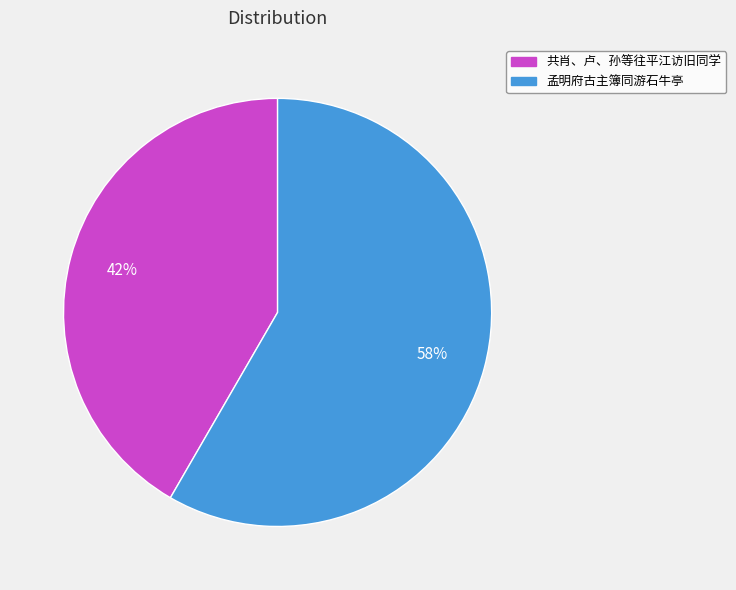

To the nearest percent, what is the average slice percentage?

50%